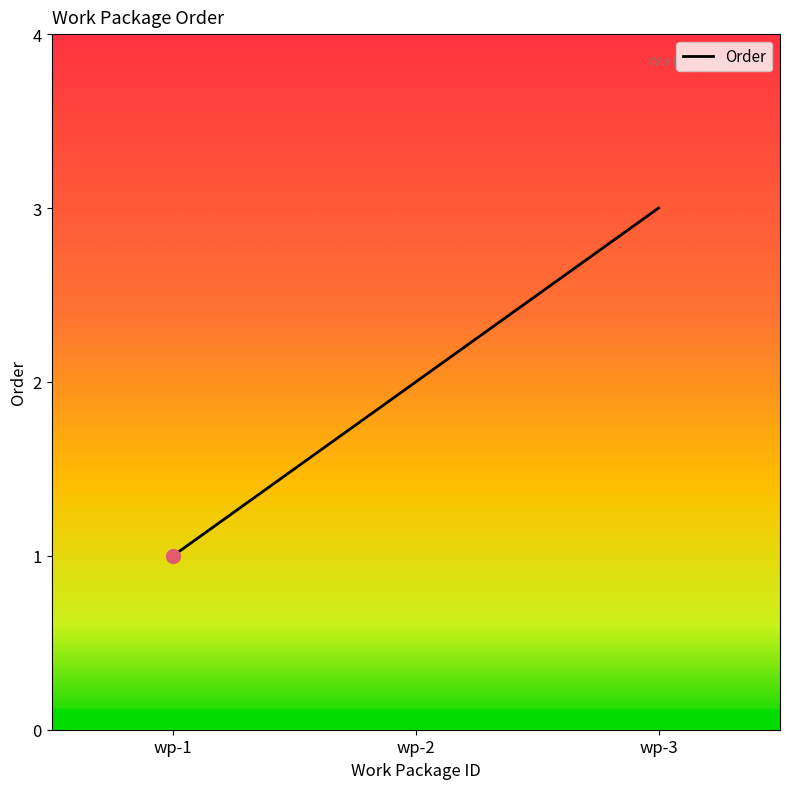

Count the values in the range 1 to 3.

3